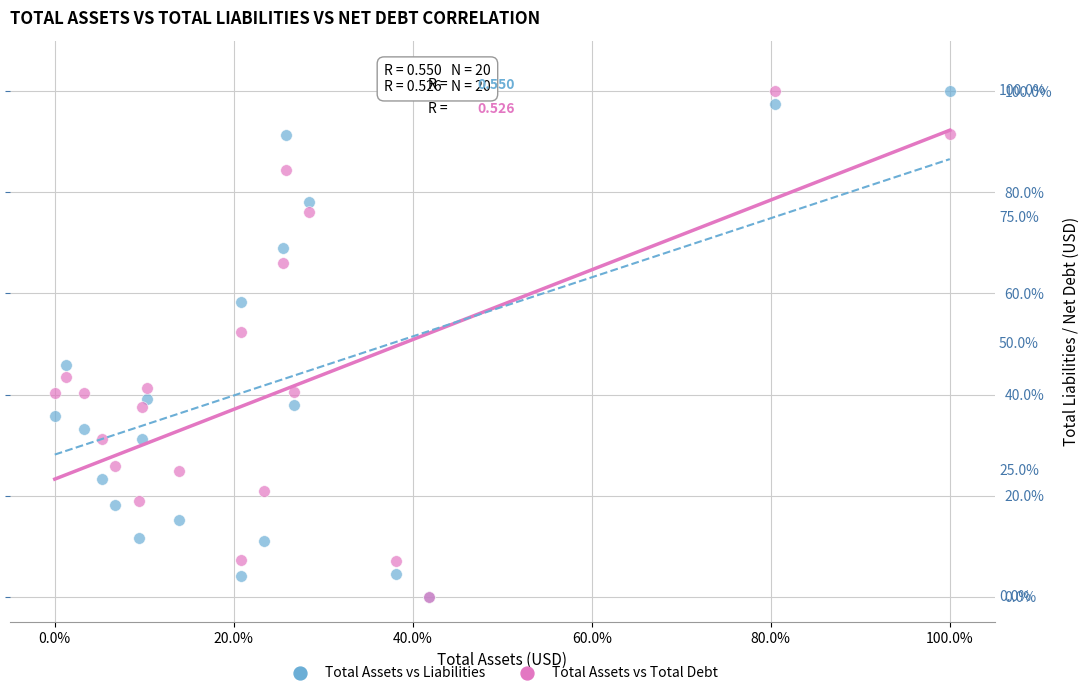

Across all series, what Y value is closest to 50?

52.3